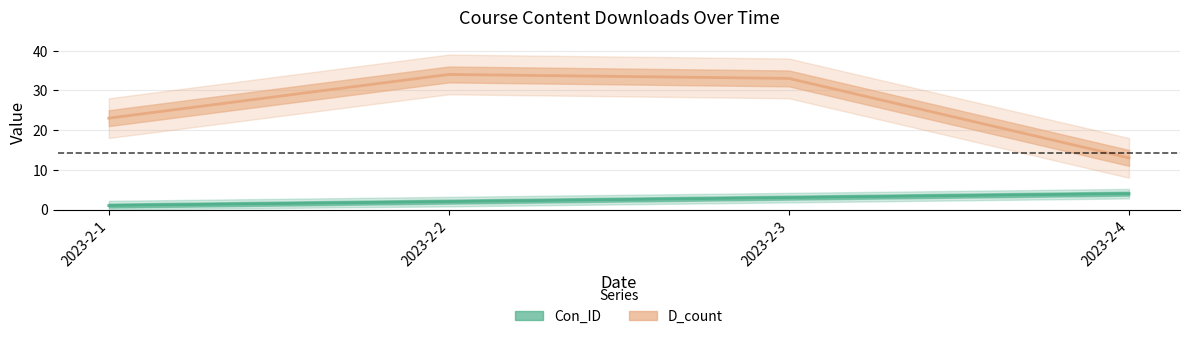

The value of Con_ID at 2023-2-2 is 2. True or false?

True